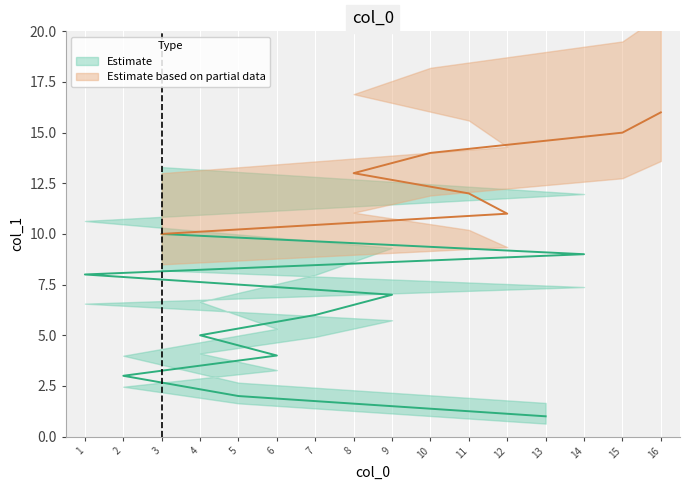

List the labels in order of value, smallest first.

13, 5, 2, 6, 4, 7, 9, 1, 14, 3, 12, 11, 8, 10, 15, 16